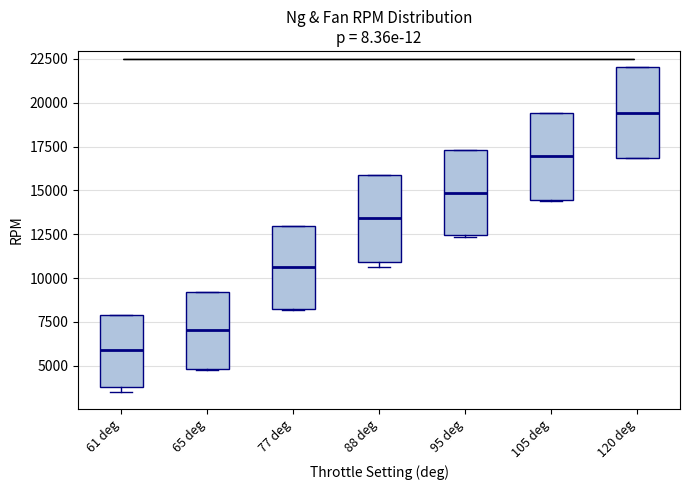

Where is the upper edge of the box for 61 deg on the y-axis? The values are not printed on the chart, so give them approximately, as read against the axis.

8000